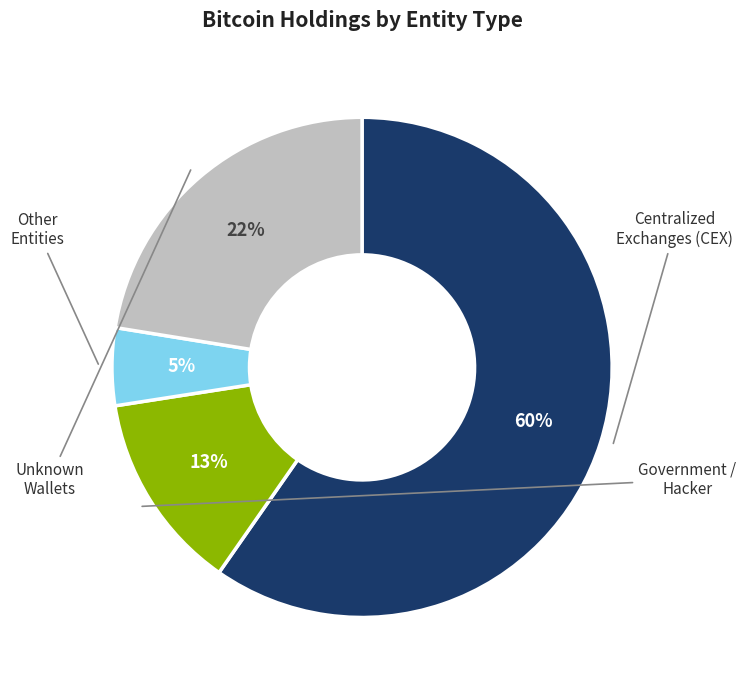

Does any single category account for the majority?

Yes